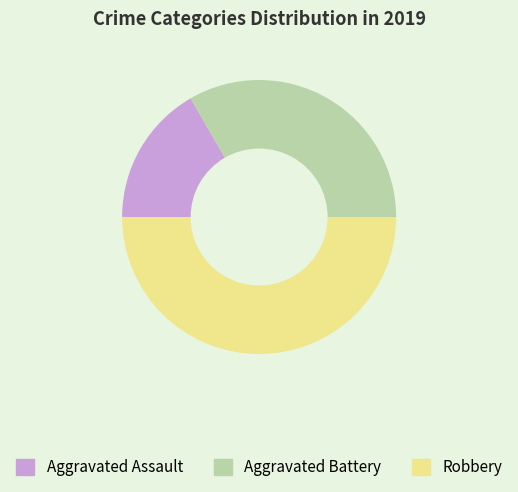

Which category has the smallest portion of the pie?

Aggravated Assault